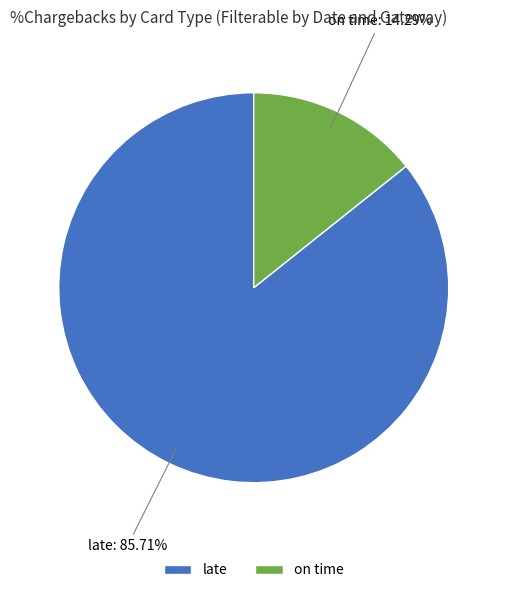

To the nearest percent, what percentage of the pie is late?

86%